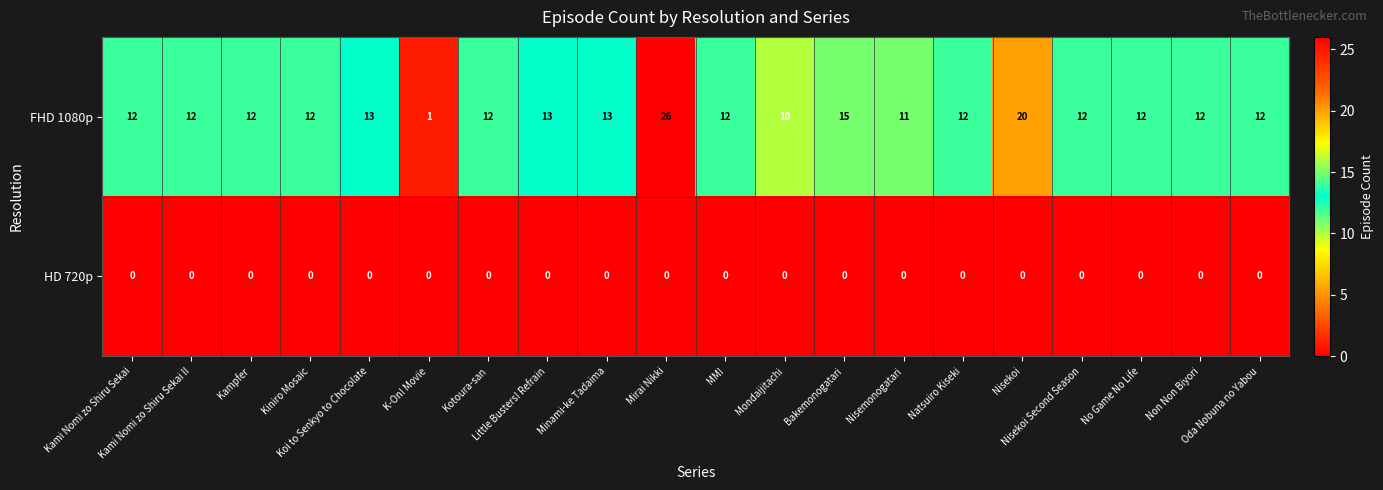

What is the average value of the FHD 1080p series?

13